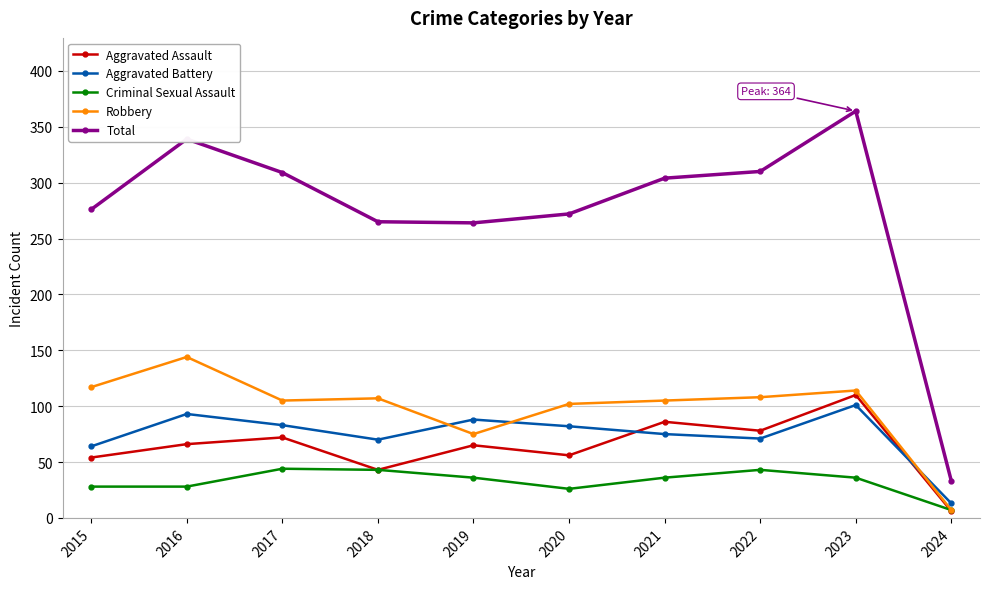

Which series has the largest range (max minus min)?

Total